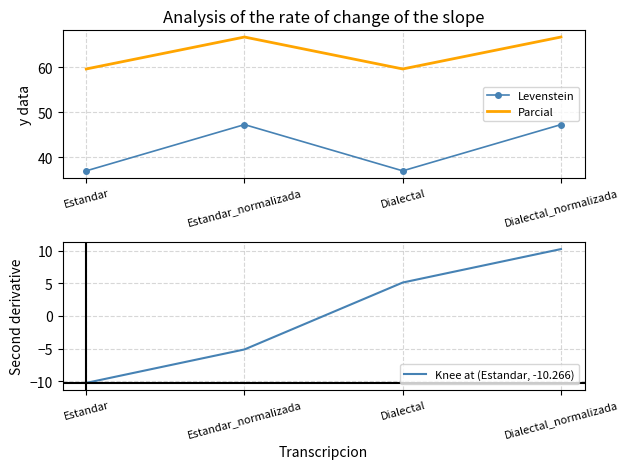

What is the difference between the maximum and minimum values in the Parcial series?

7.1